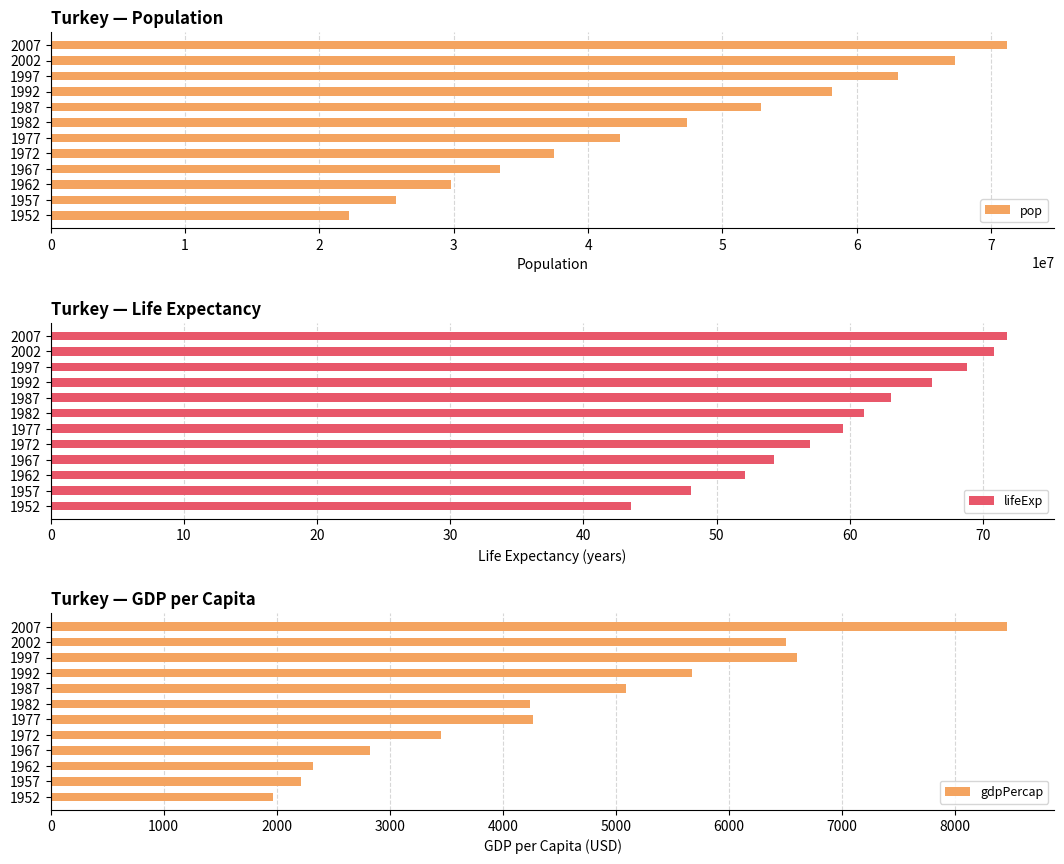

The value of pop at 1962 is 29788695. True or false?

True